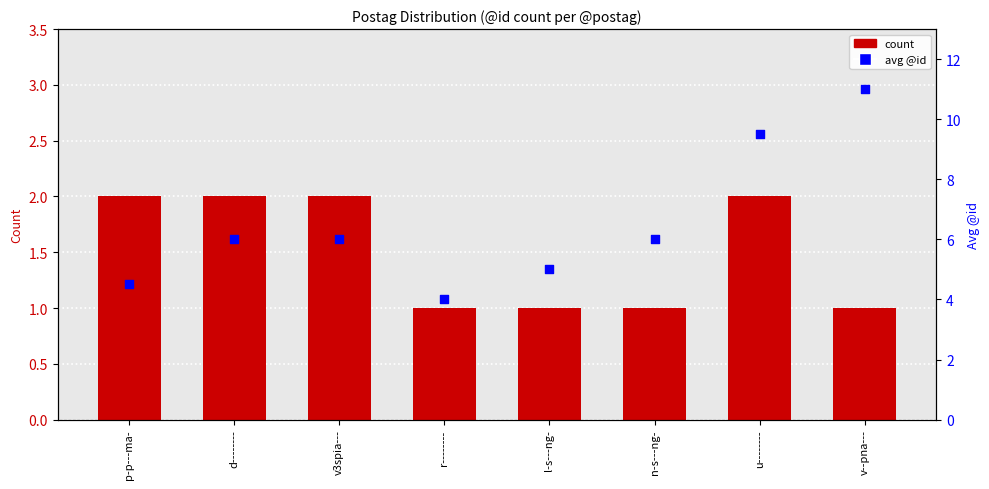

What are all the series names shown in the legend?

count, avg @id